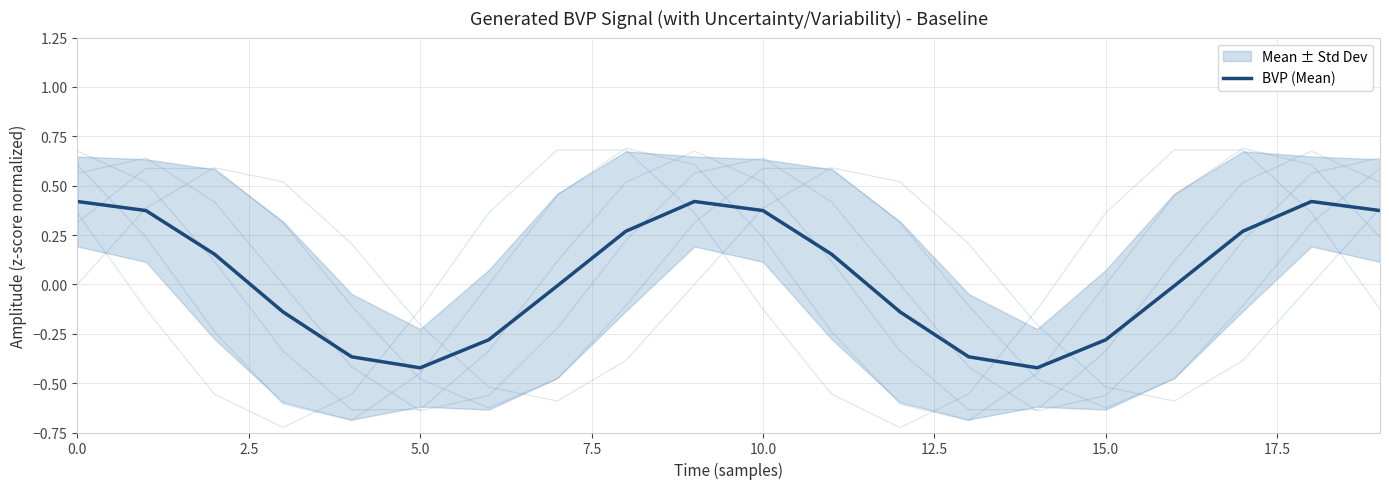

The chart shows a value of 0.2 at 11. True or false?

False